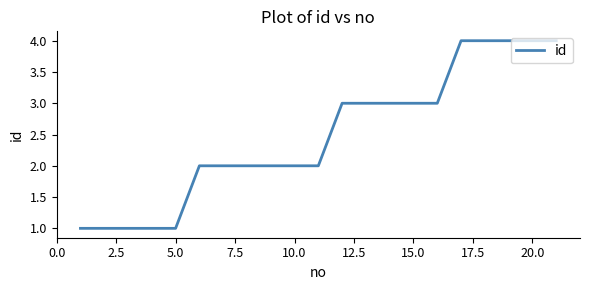

What is the maximum value shown in the chart?

4